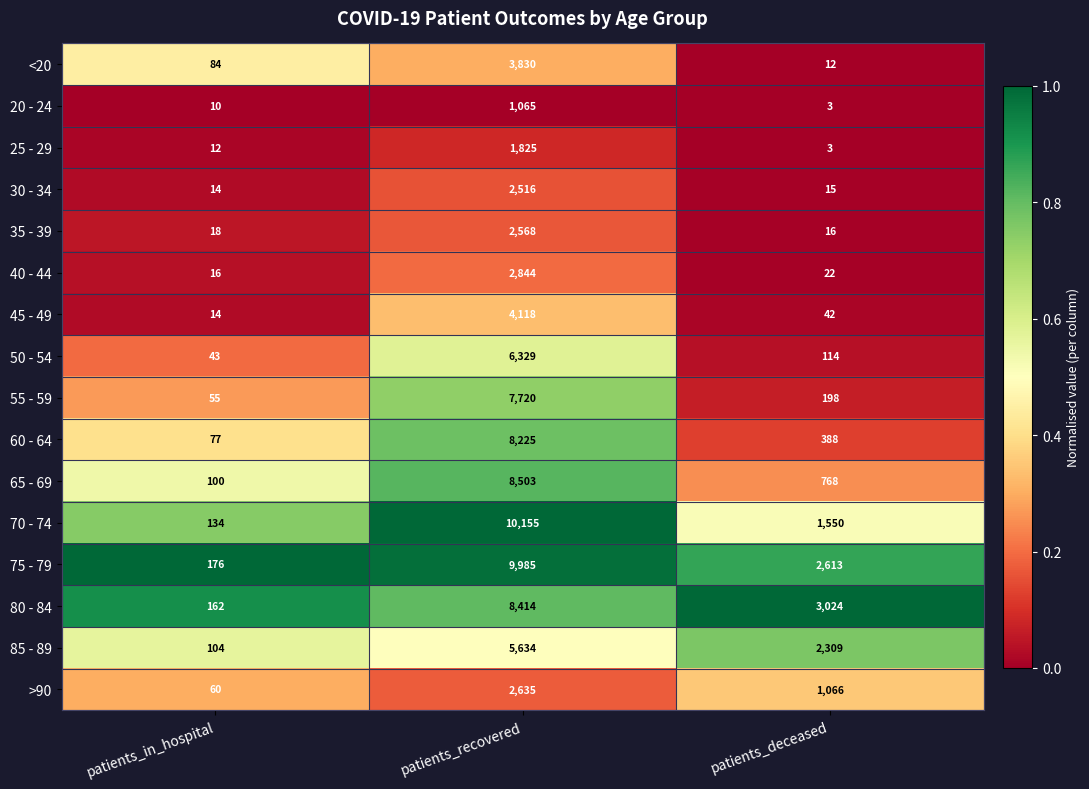

Which label corresponds to the smallest value in the chart?

patients_deceased